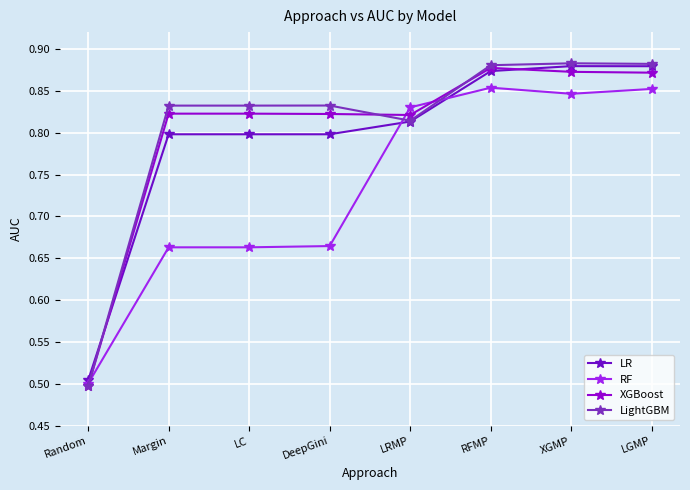

What is the sum of the RF values at RFMP and LRMP?

1.7